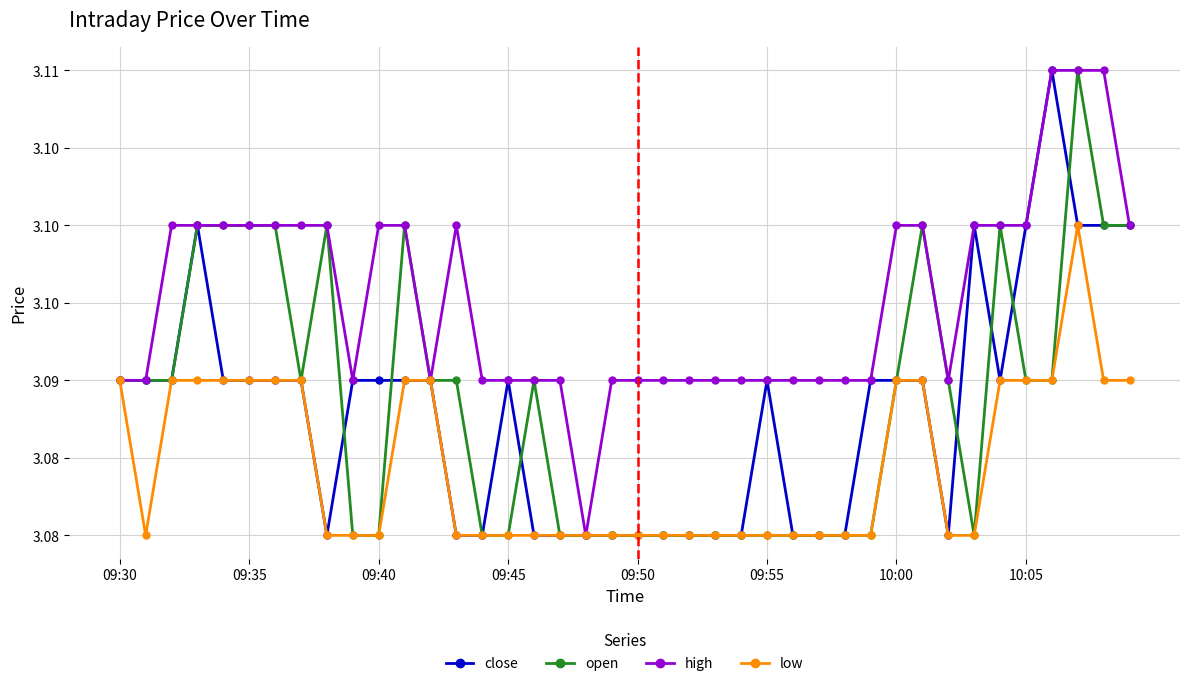

What are all the series names shown in the legend?

close, open, high, low